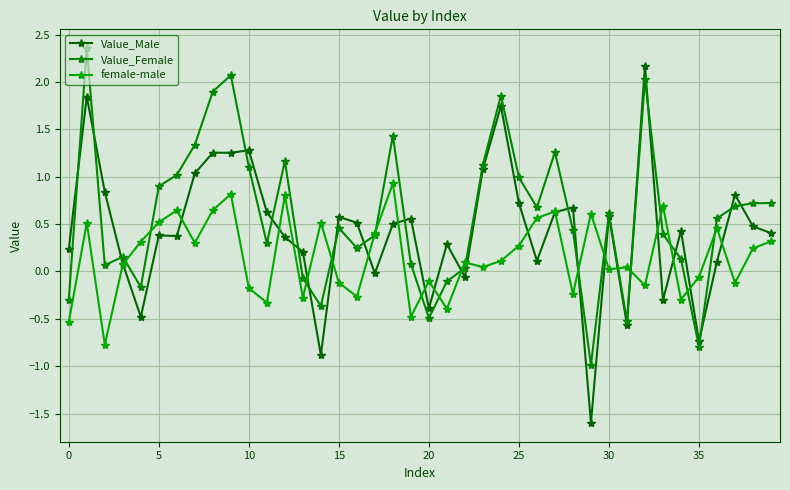

List the series in order of their overall mean, lowest first.

female-male, Value_Male, Value_Female